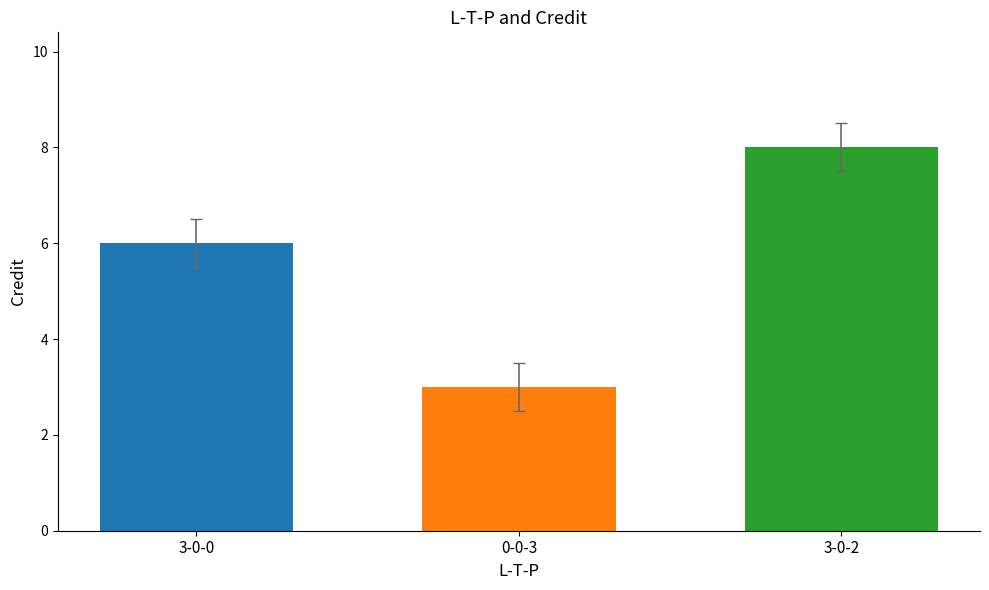

What is the smallest value displayed?

3